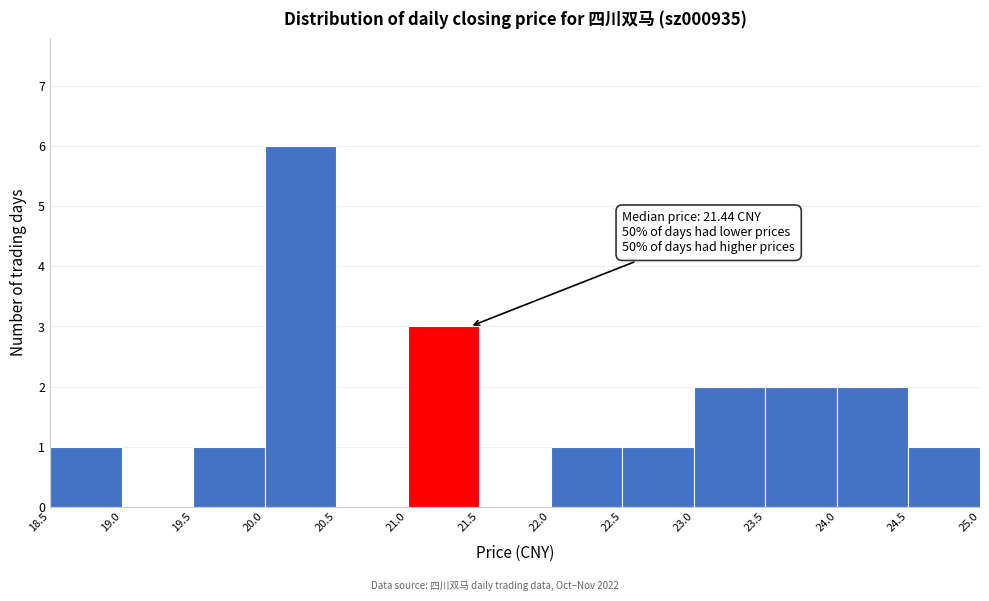

Which range on the x-axis has the tallest bar?

20.0 to 20.5